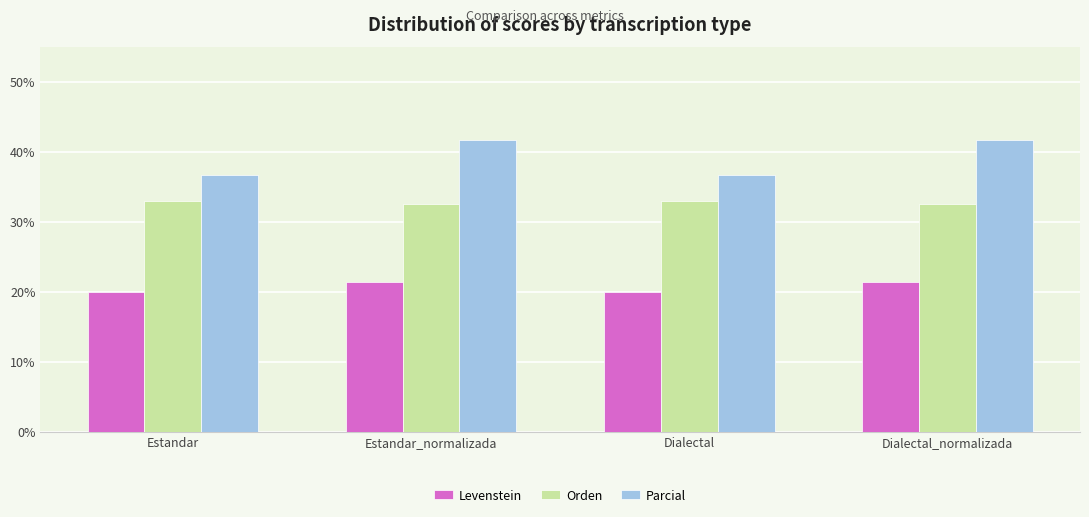

Reading right to left, transcribe all the data shown in this chart.

Levenstein: Dialectal_normalizada=21.4	Dialectal=20.0	Estandar_normalizada=21.4	Estandar=20.0
Orden: Dialectal_normalizada=32.5	Dialectal=32.9	Estandar_normalizada=32.5	Estandar=32.9
Parcial: Dialectal_normalizada=41.7	Dialectal=36.7	Estandar_normalizada=41.7	Estandar=36.7